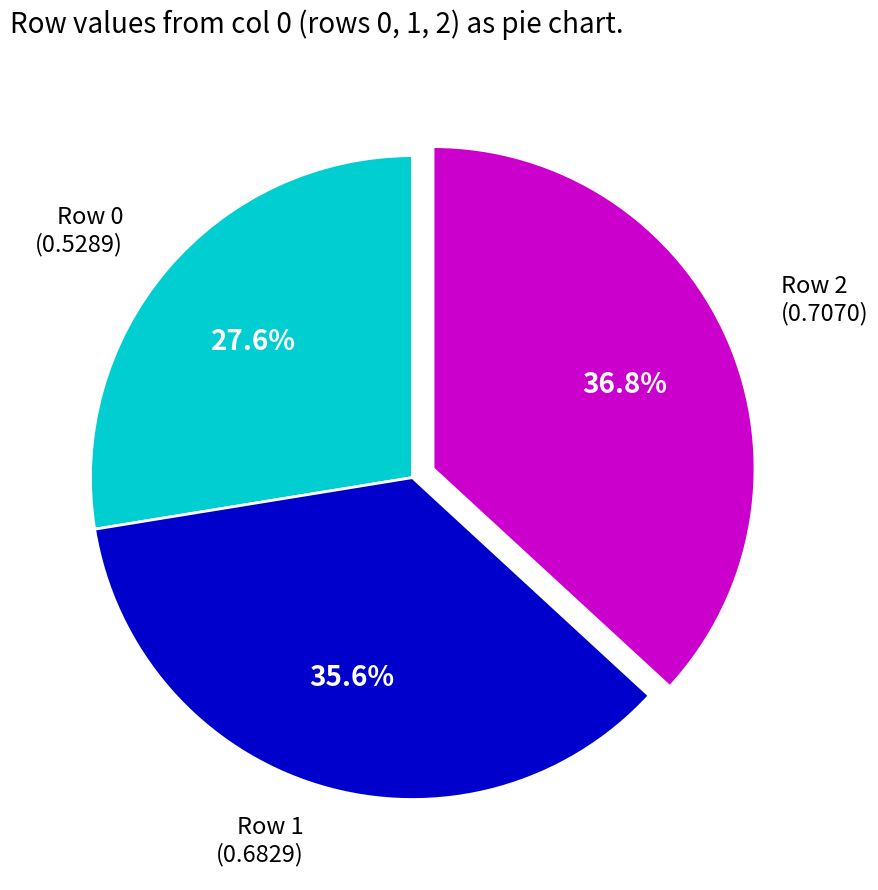

To the nearest percent, what is the difference between the largest and smallest slice percentages?

9%